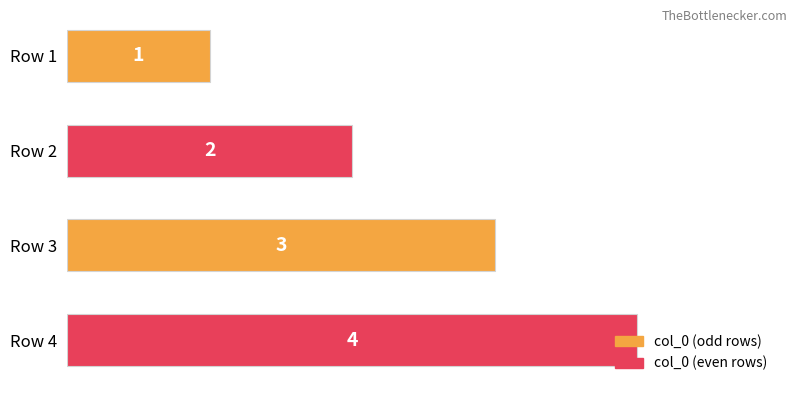

List the labels in order of value, largest first.

Row 4, Row 3, Row 2, Row 1